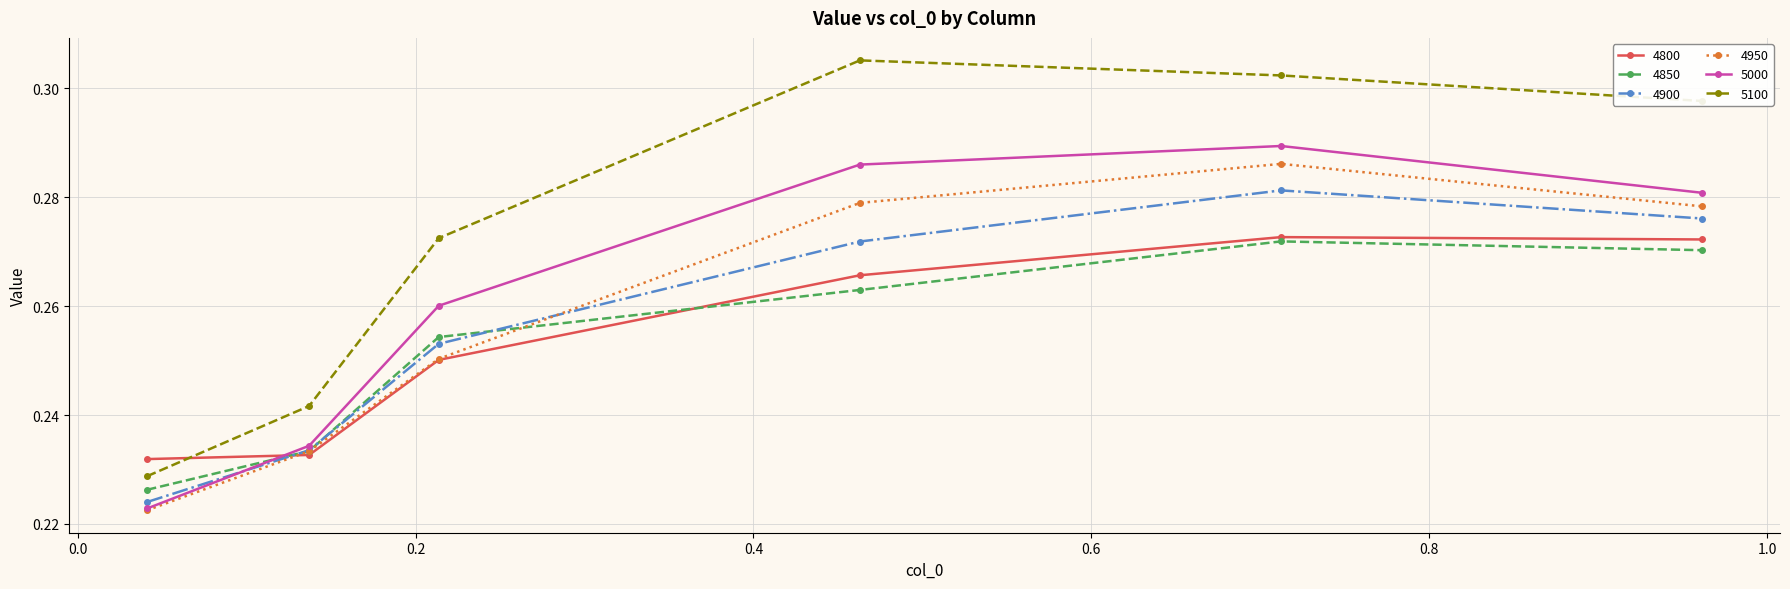

Which series has the largest total across all categories?

5100